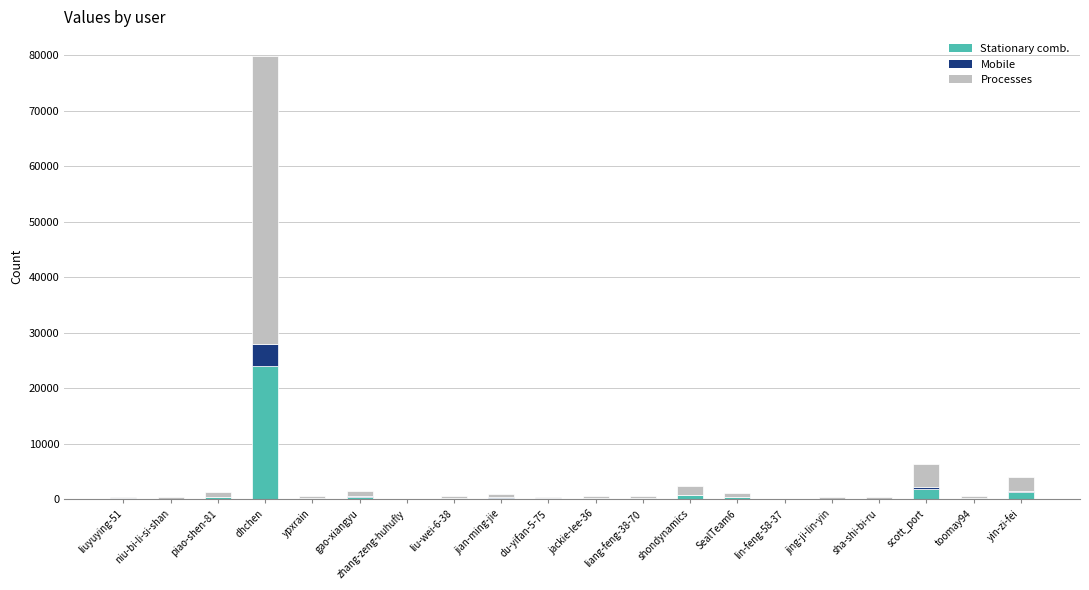

Count the number of categories in the chart.

20